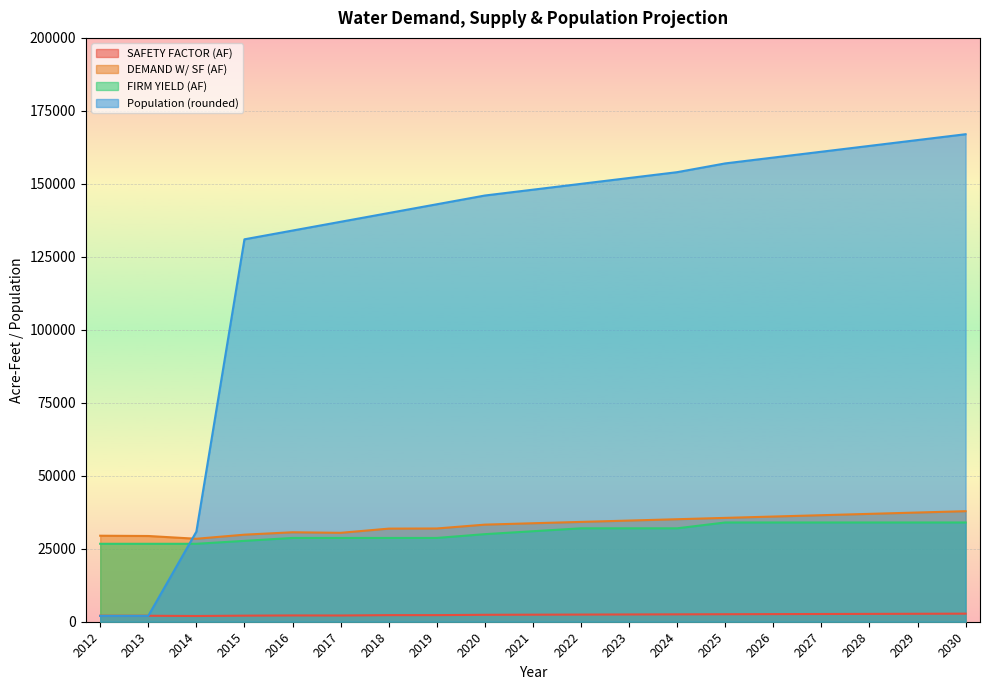

What is the average value of the SAFETY FACTOR (AF) series?

2380.7